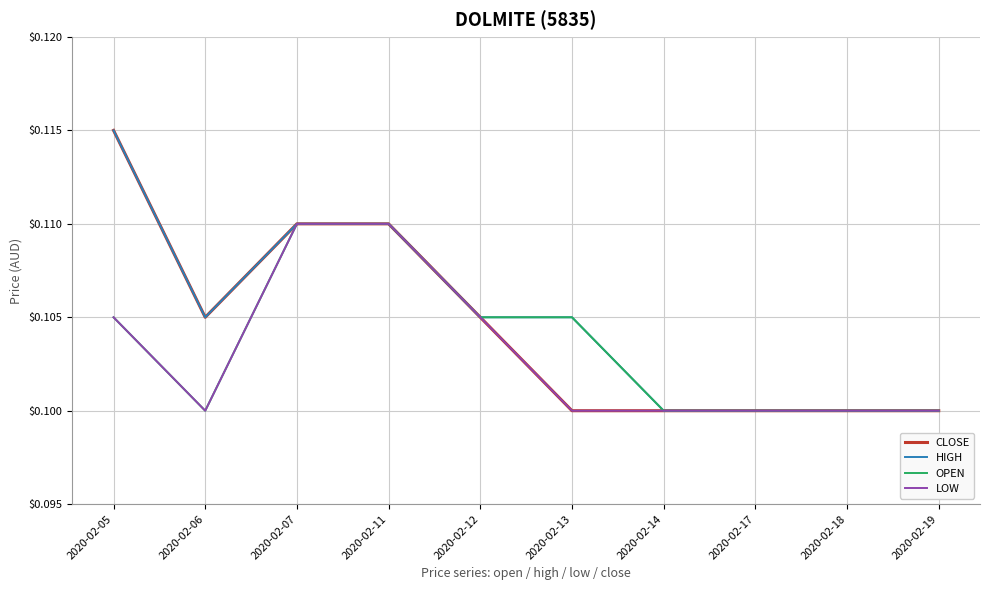

Is it true that LOW equals 0.1 at 2020-02-06?

True